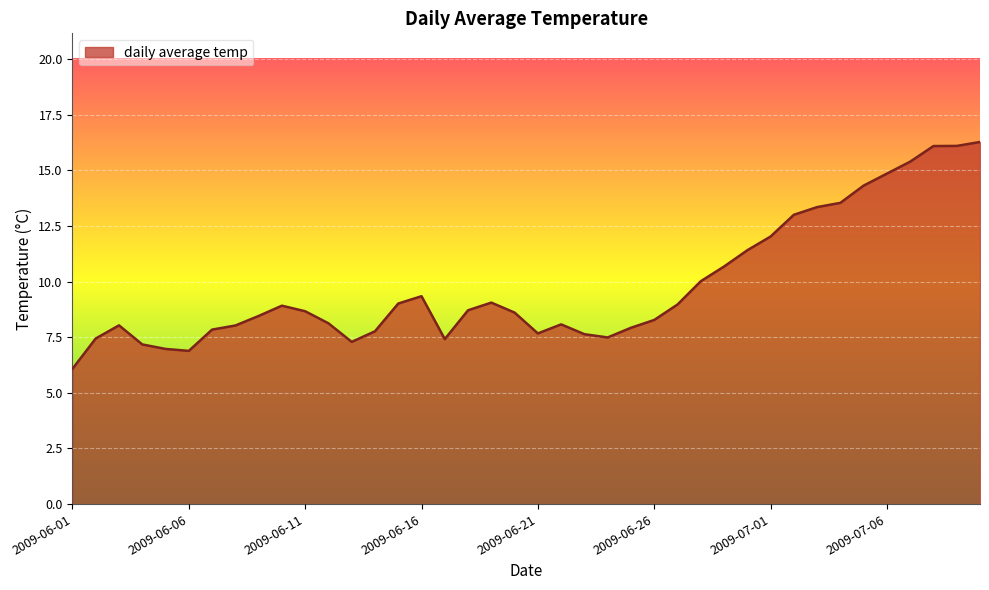

What is the greatest value displayed?

16.3